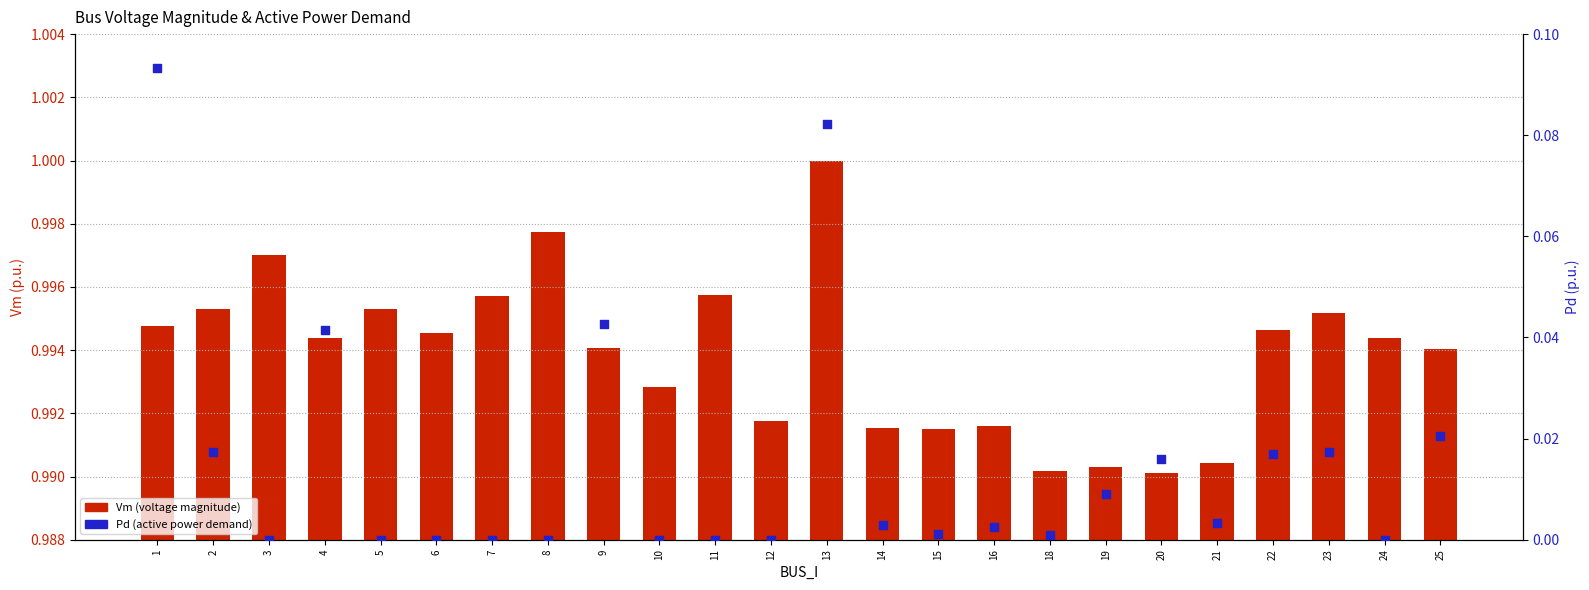

Which series reaches the maximum Y coordinate?

Pd (active power demand)